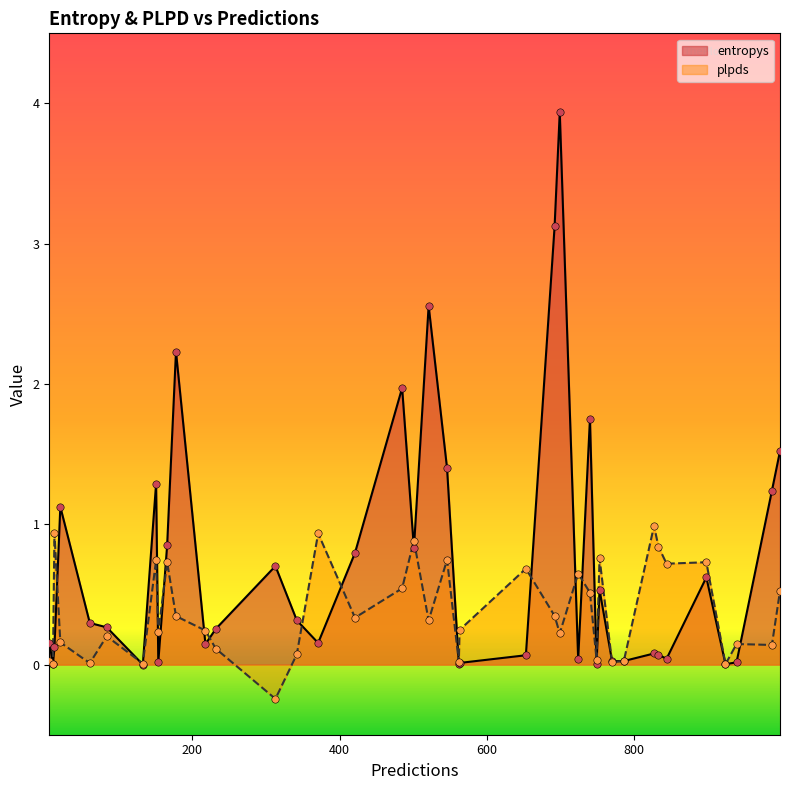

Which series contains the highest Y value?

entropys